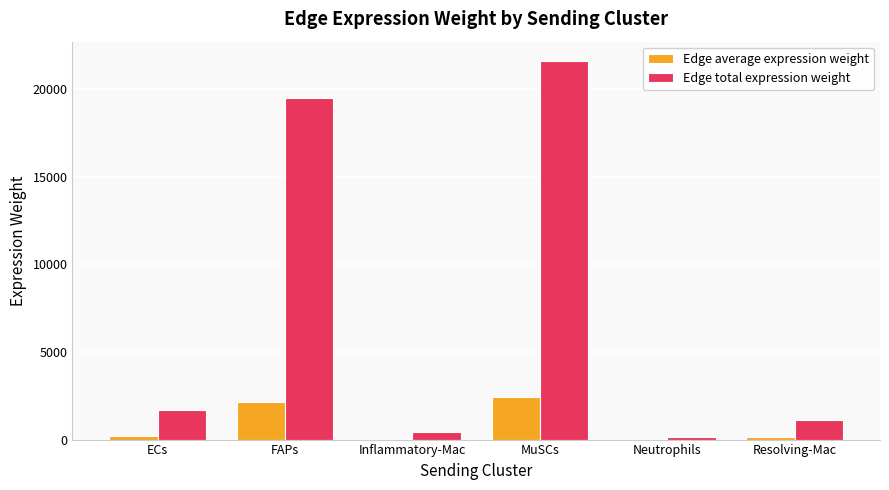

How many groups of bars are there?

6